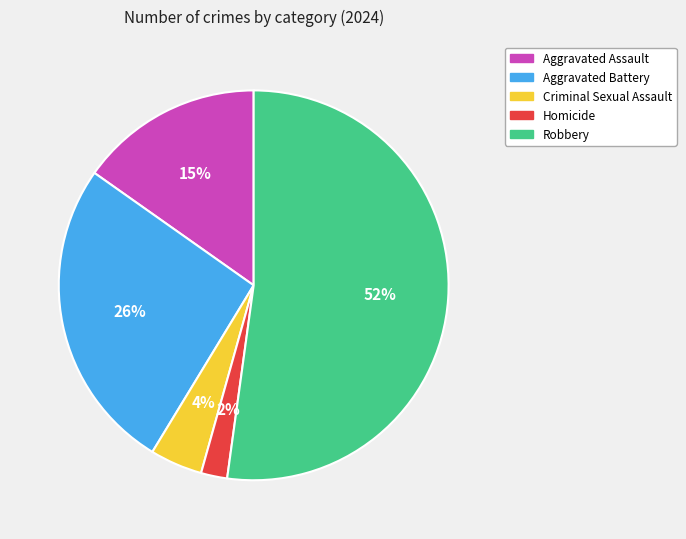

Count the number of slices in the pie.

5